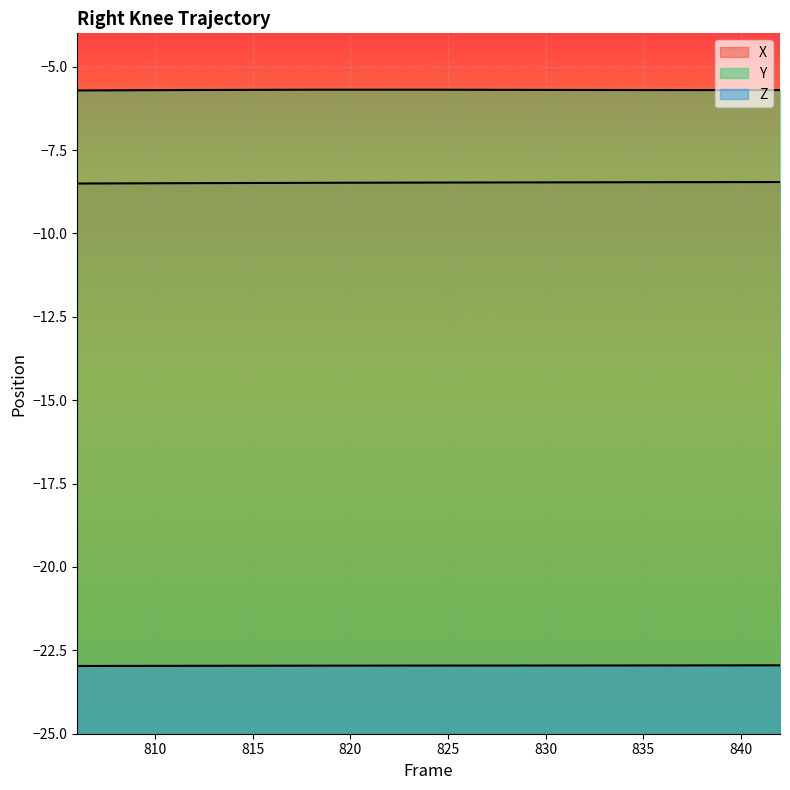

Reading left to right, what are all the values shown in this chart?

X: -8.5	-8.5	-8.5	-8.5	-8.5	-8.5	-8.5	-8.5	-8.5	-8.5	-8.5	-8.5	-8.5	-8.5	-8.5	-8.5	-8.5	-8.5	-8.5
Y: -5.7	-5.7	-5.7	-5.7	-5.7	-5.7	-5.7	-5.7	-5.7	-5.7	-5.7	-5.7	-5.7	-5.7	-5.7	-5.7	-5.7	-5.7	-5.7
Z: -23.0	-23.0	-23.0	-23.0	-23.0	-23.0	-23.0	-23.0	-23.0	-23.0	-23.0	-23.0	-23.0	-23.0	-23.0	-23.0	-23.0	-22.9	-22.9